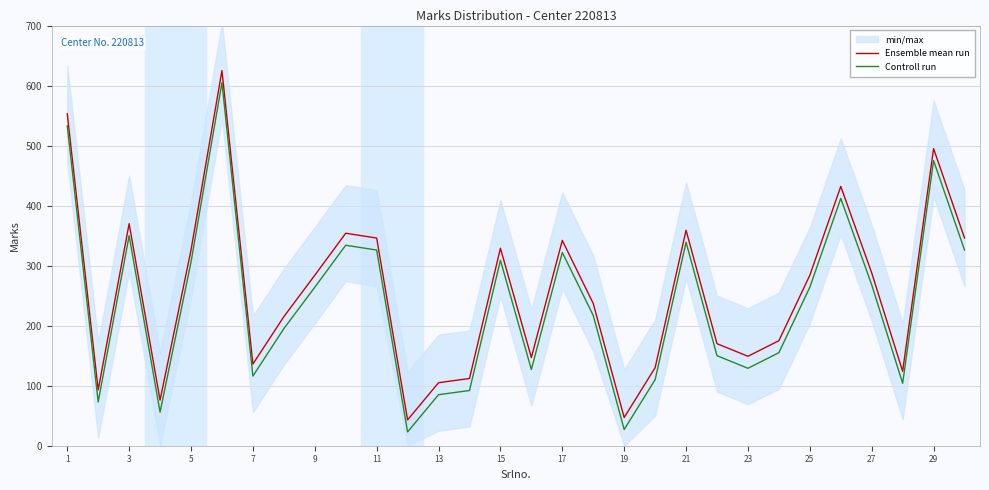

How many interior local valleys does the Ensemble mean run series have?

8